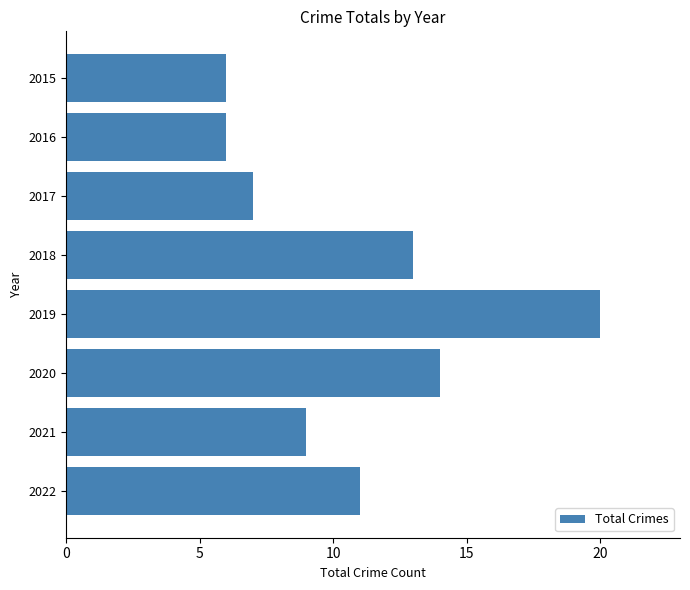

What is the smallest value displayed?

6